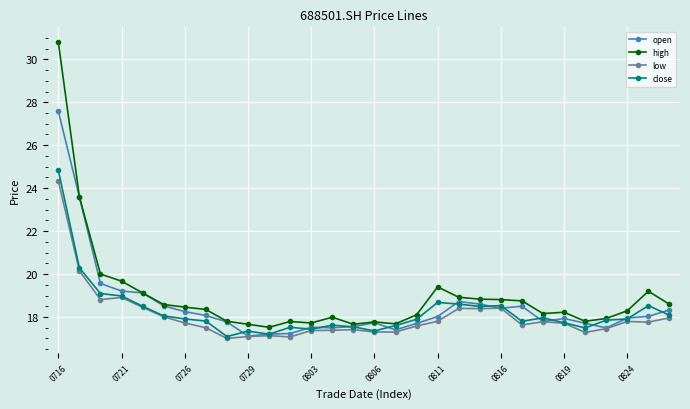

What is the value of the low point at the 9th from the left?

17.0